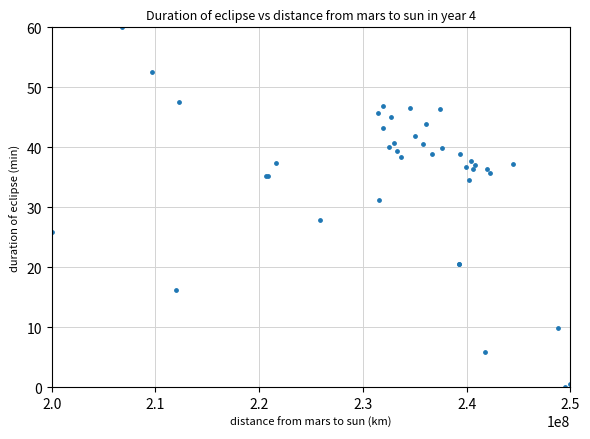

What Y value in the scatter plot is closest to 30?

31.1